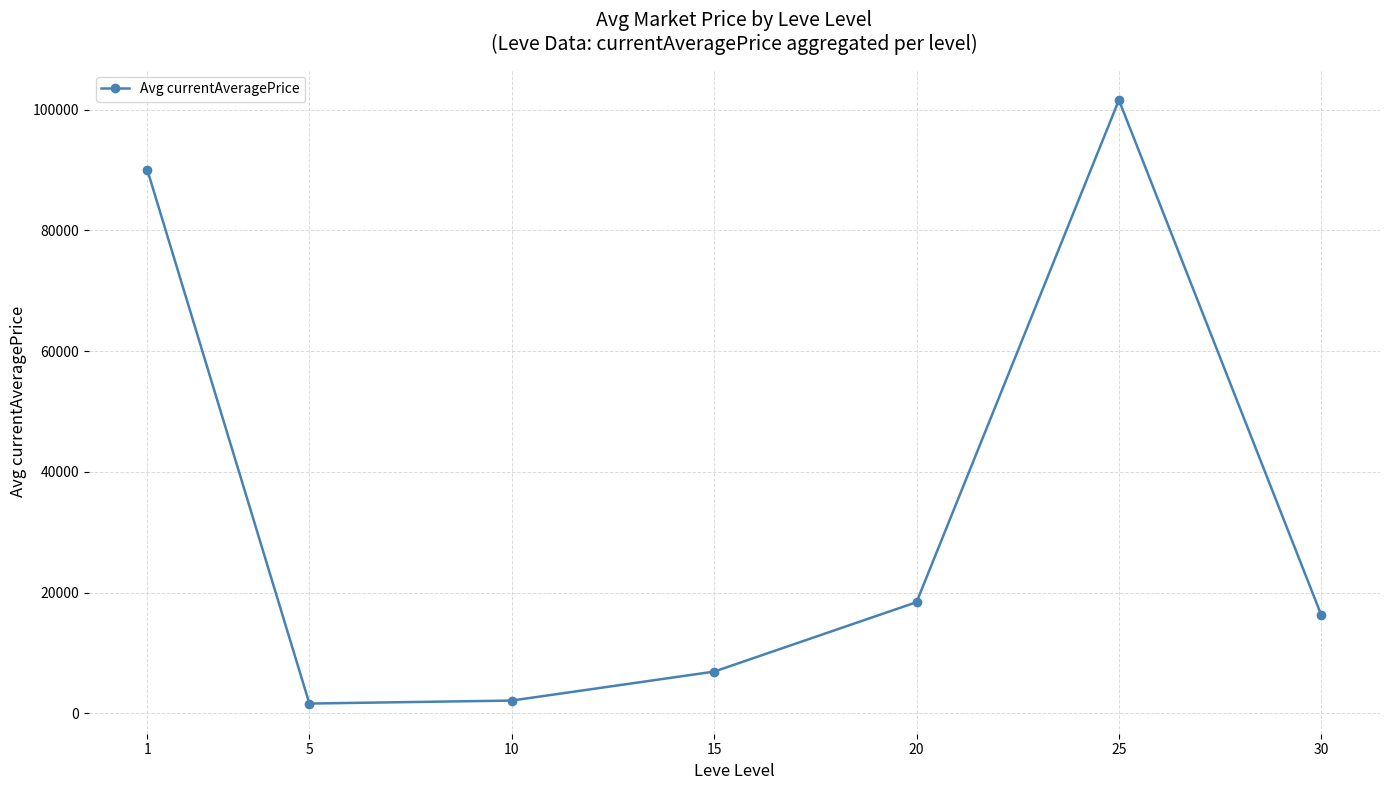

How many lines are shown in the chart?

1